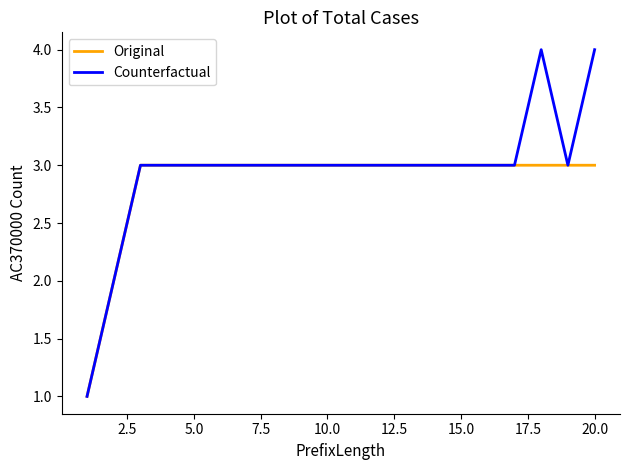

Rank the series by their maximum value, from highest to lowest.

Counterfactual, Original